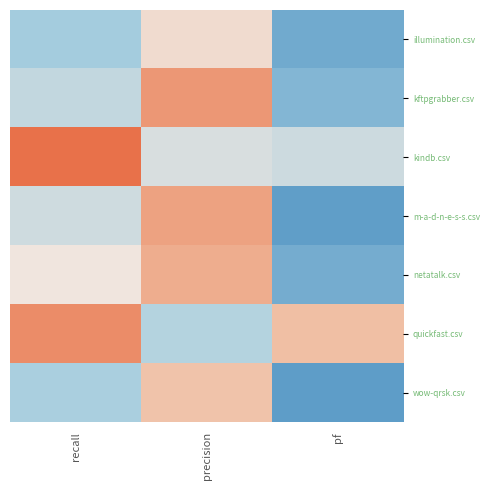

How many data points does each series have?

3